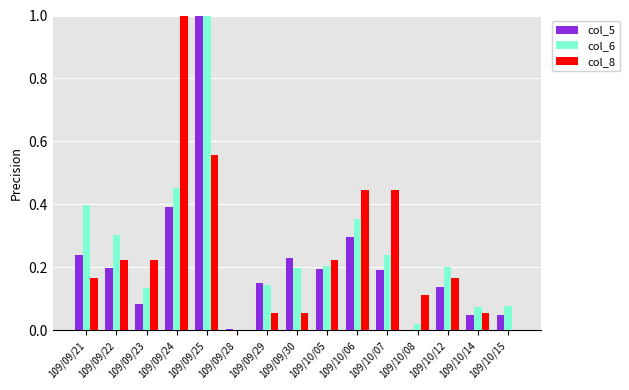

What is the total value across all series at 109/10/07?

0.9